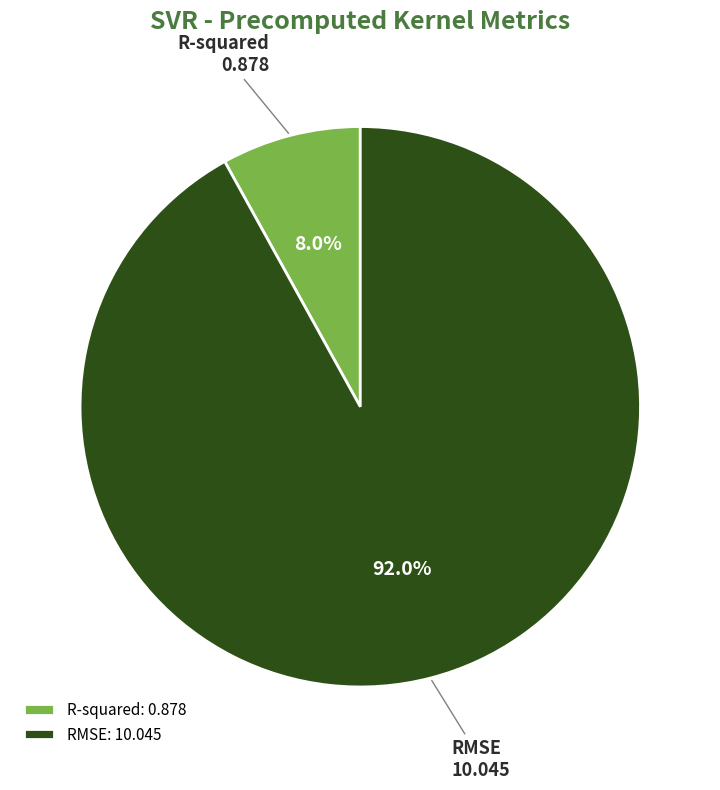

Does any single category account for the majority?

Yes